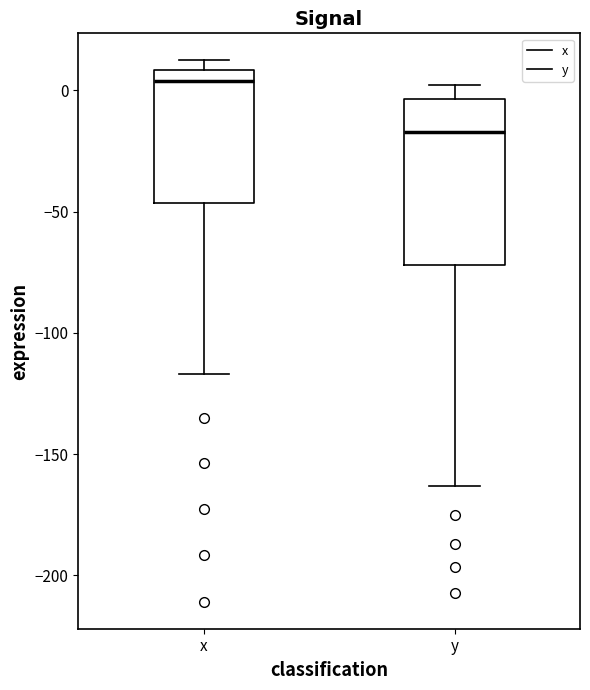

Which box is the tallest, from its lower edge to its upper edge?

y